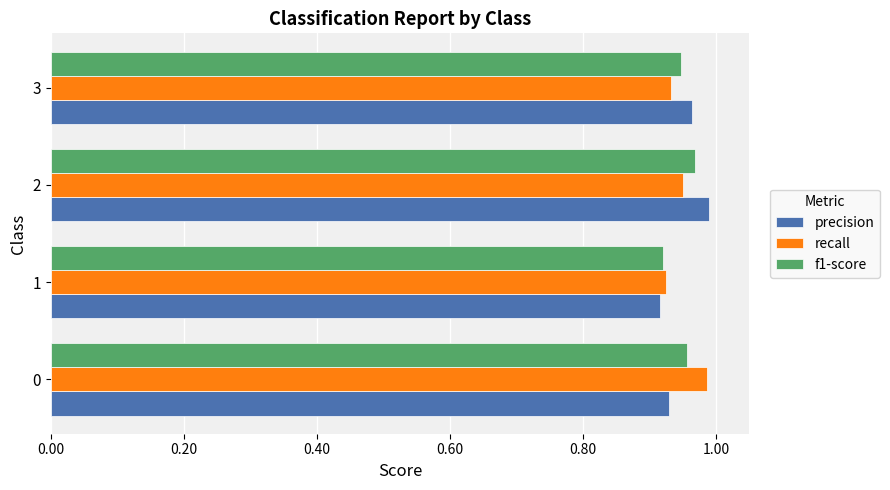

Which series has the widest spread of values?

precision